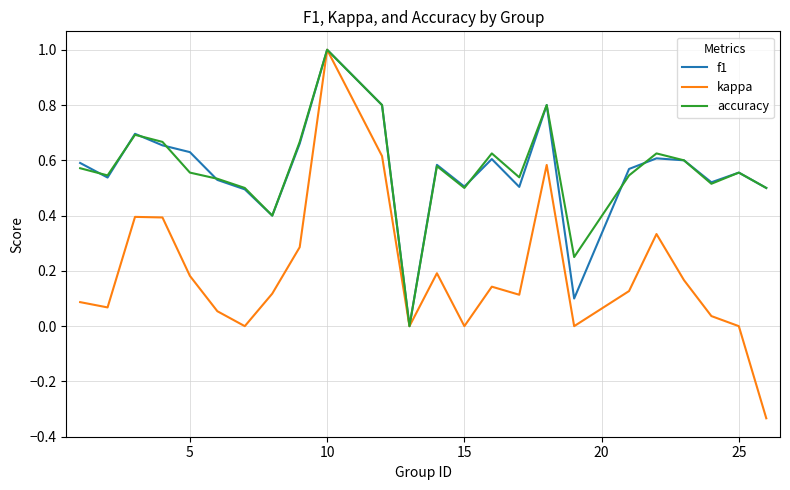

Which series has the largest range (max minus min)?

kappa